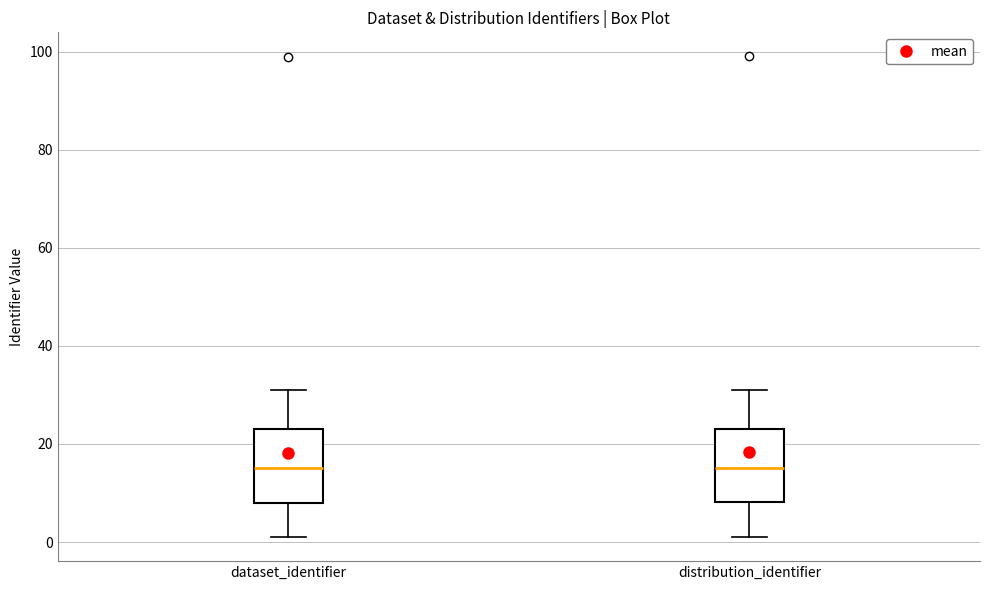

Reading left to right, read every box against the y-axis: the position of its median line, the range the box covers, and the ends of its whiskers. The values are not printed on the chart, so give them approximately, as read against the axis.

dataset_identifier: median 16, box 8 to 24, whiskers 2 to 32
distribution_identifier: median 16, box 8 to 24, whiskers 2 to 32